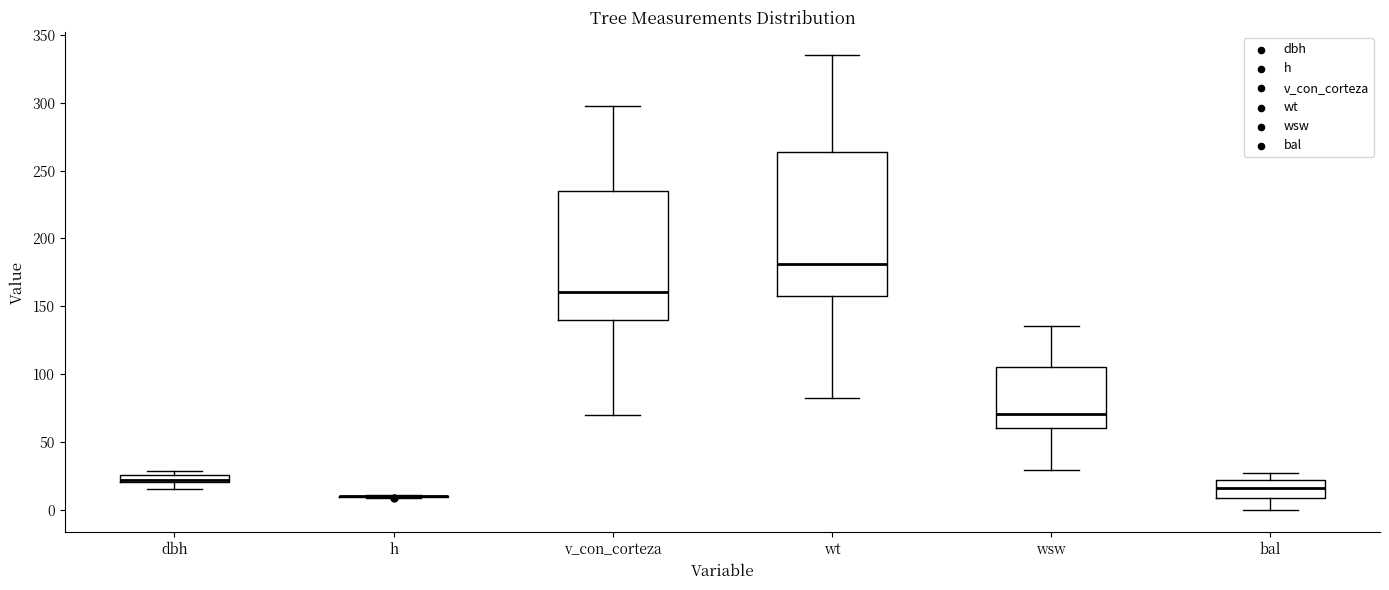

Where is the upper edge of the box for v_con_corteza on the y-axis? The values are not printed on the chart, so give them approximately, as read against the axis.

235